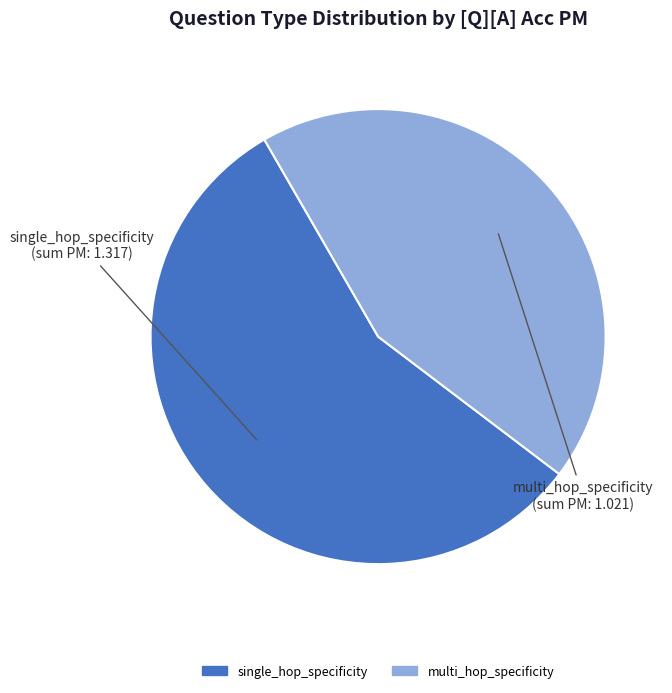

What is the smallest slice in the pie chart?

multi_hop_specificity